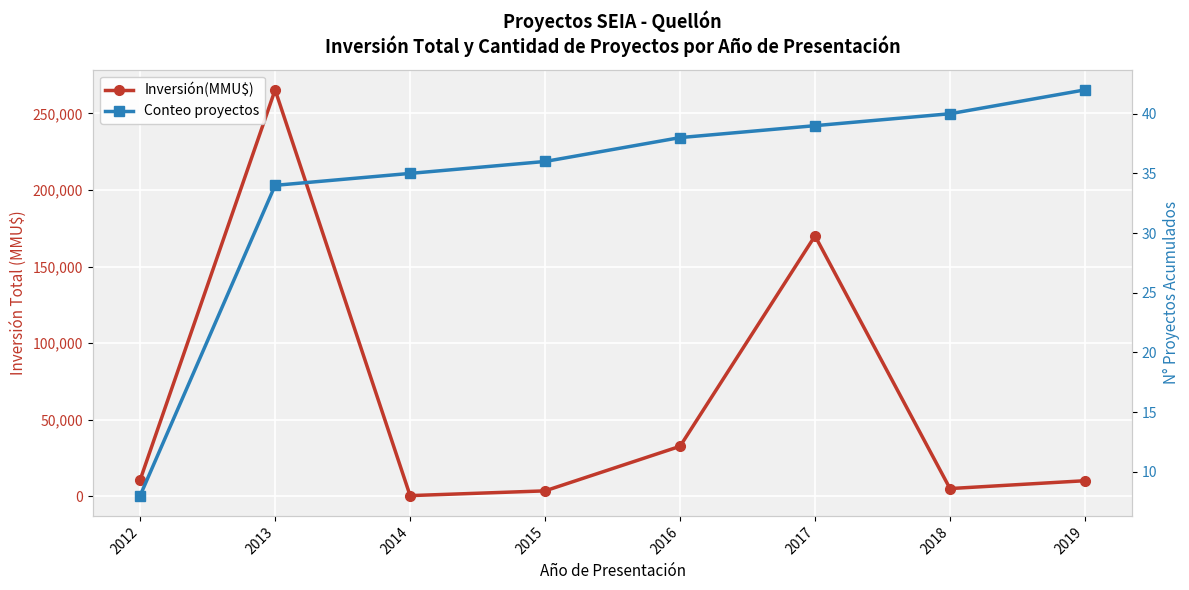

Is the value of Inversión(MMU$) at 2018 greater than the value of Conteo proyectos at 2018?

Yes